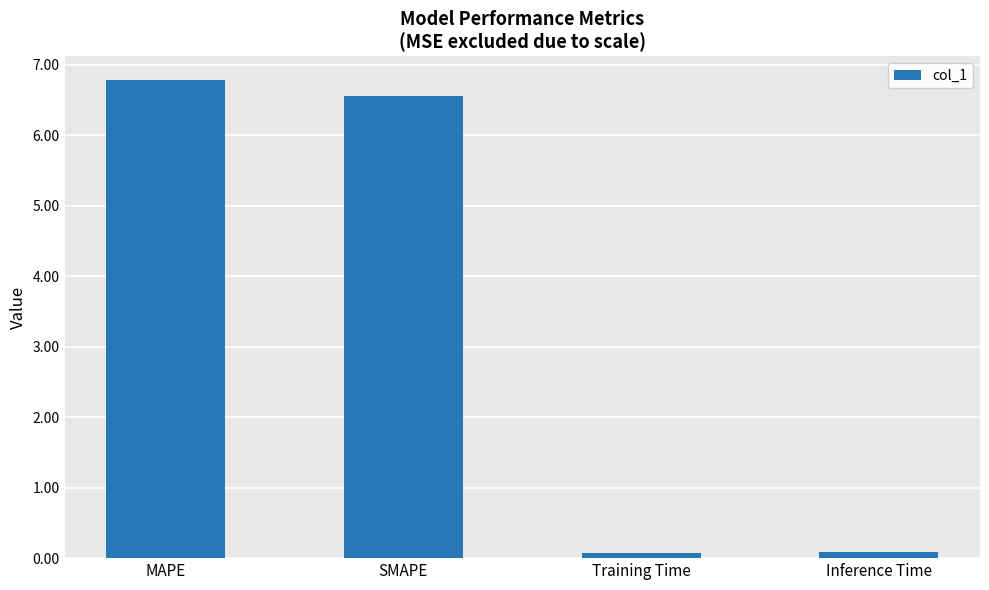

Count the number of data series in this chart.

1